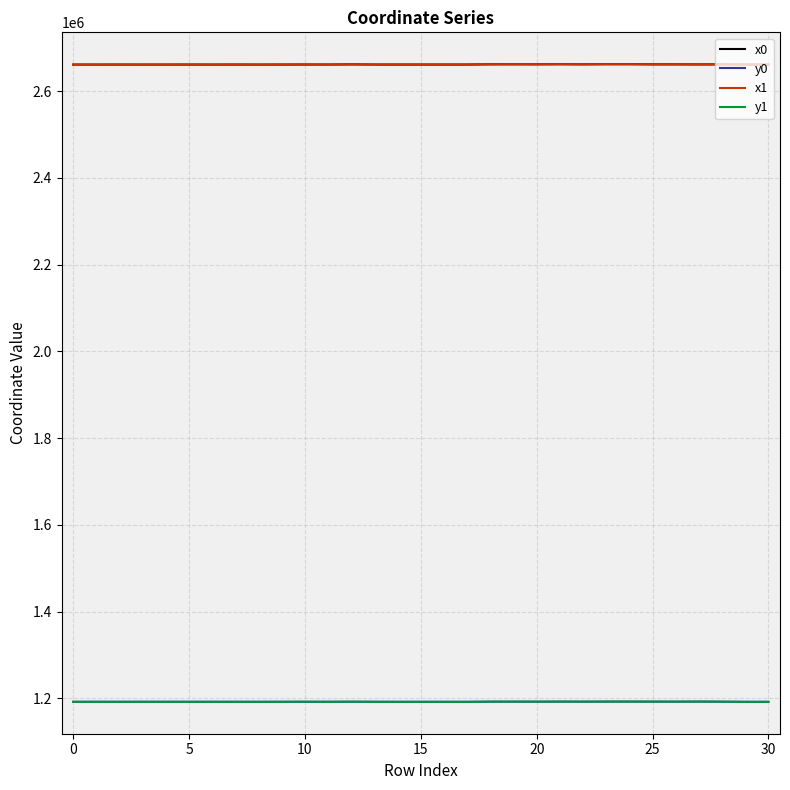

What is the greatest value displayed?

2662198.0